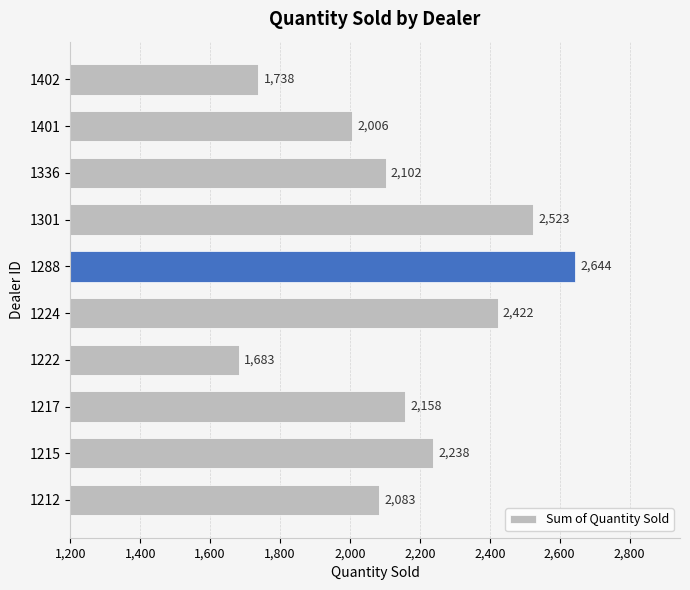

List the labels in order of value, smallest first.

1222, 1402, 1401, 1212, 1336, 1217, 1215, 1224, 1301, 1288